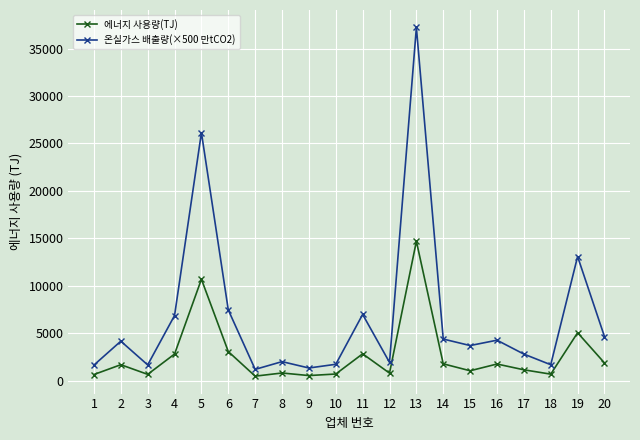

True or false: 온실가스 배출량(×500 만tCO2) and 에너지 사용량(TJ) intersect in this chart.

False